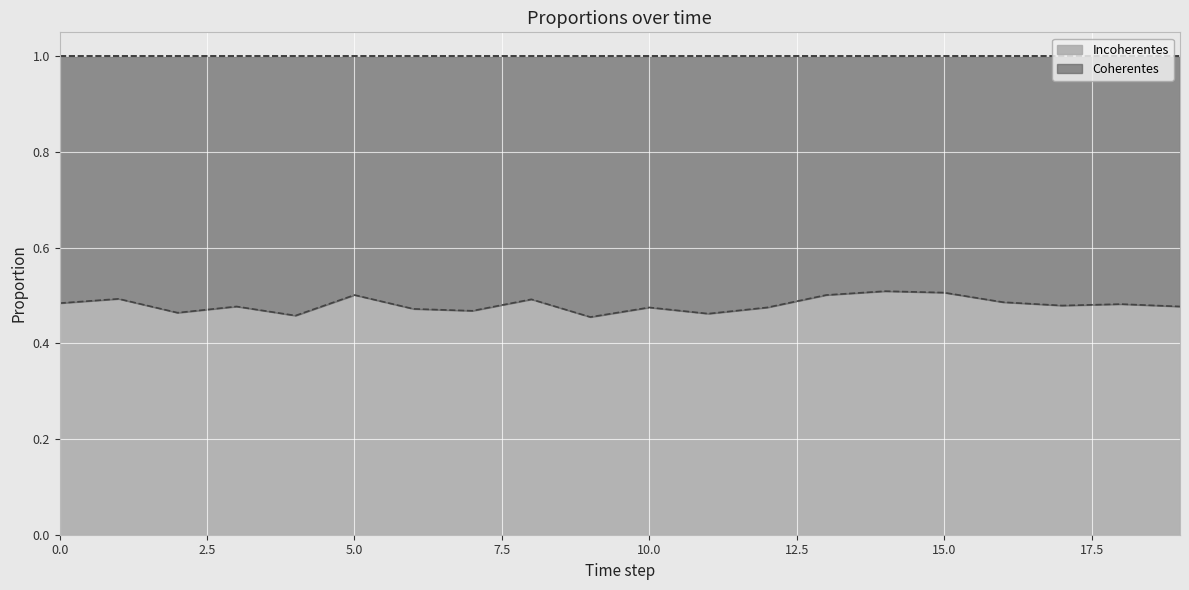

True or false: the data shows 0.7 at 18.

False